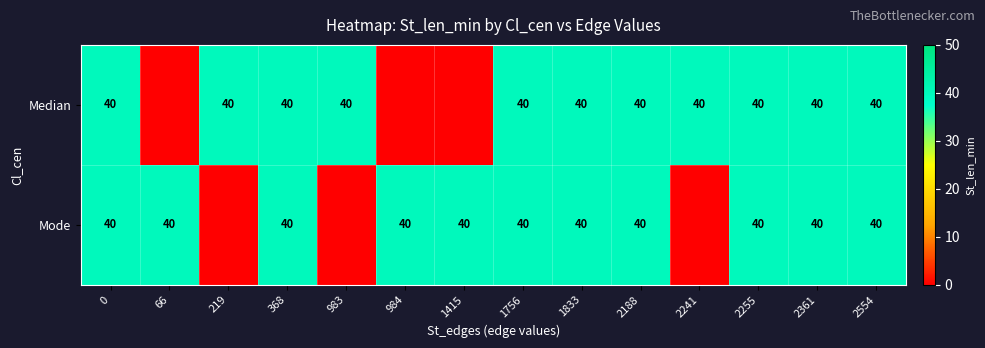

What is the difference between the second highest and second lowest values in the row_0 series?

40